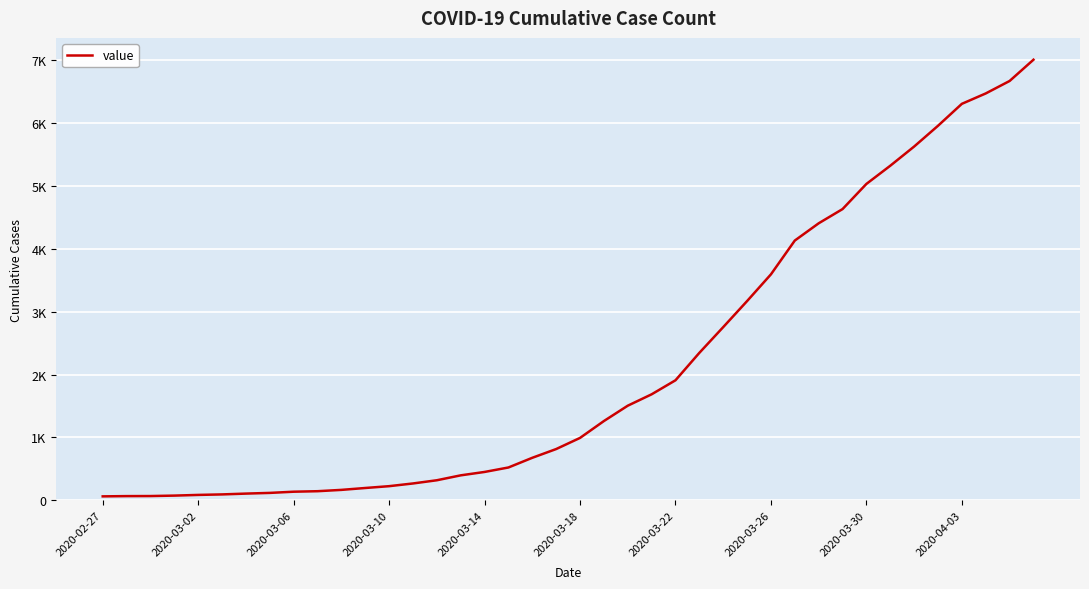

Is this an area chart (filled region under the line)?

No